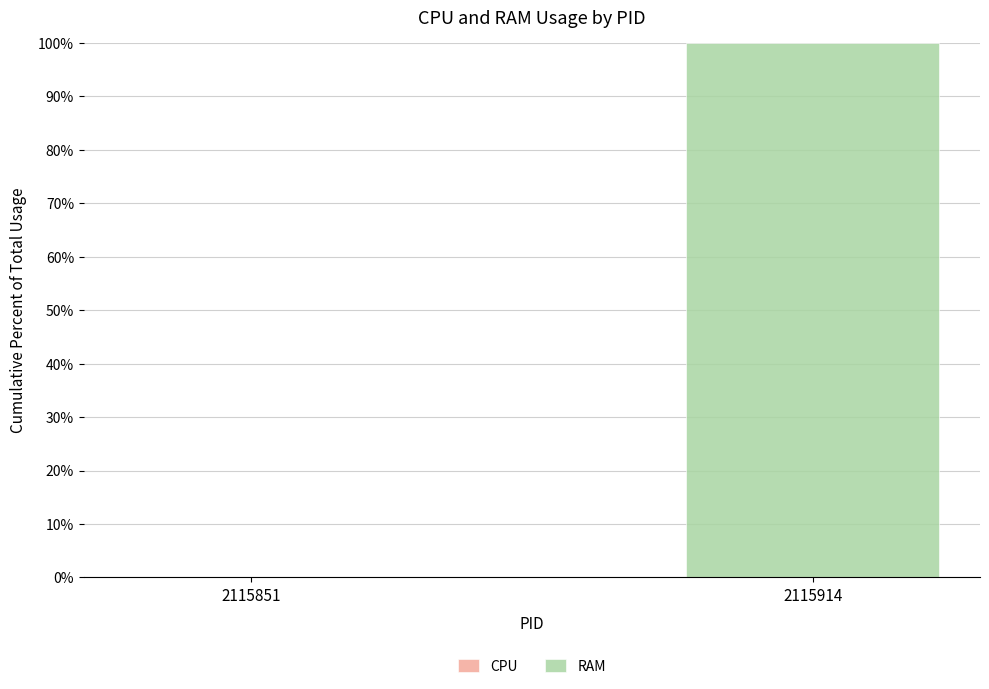

Reading left to right, transcribe all the data shown in this chart.

2115851=0	2115914=100